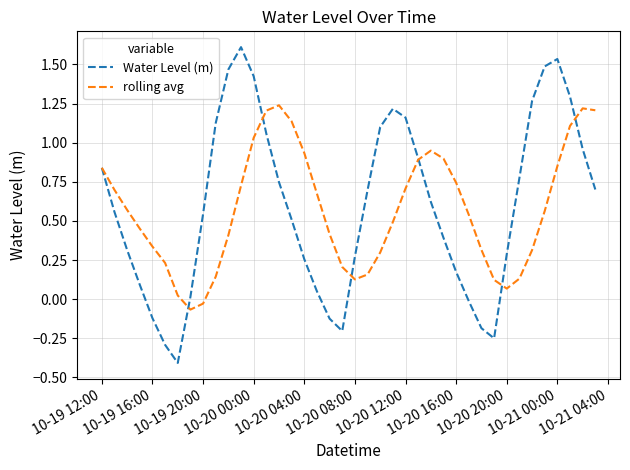

Which series has the largest range (max minus min)?

Water Level (m)